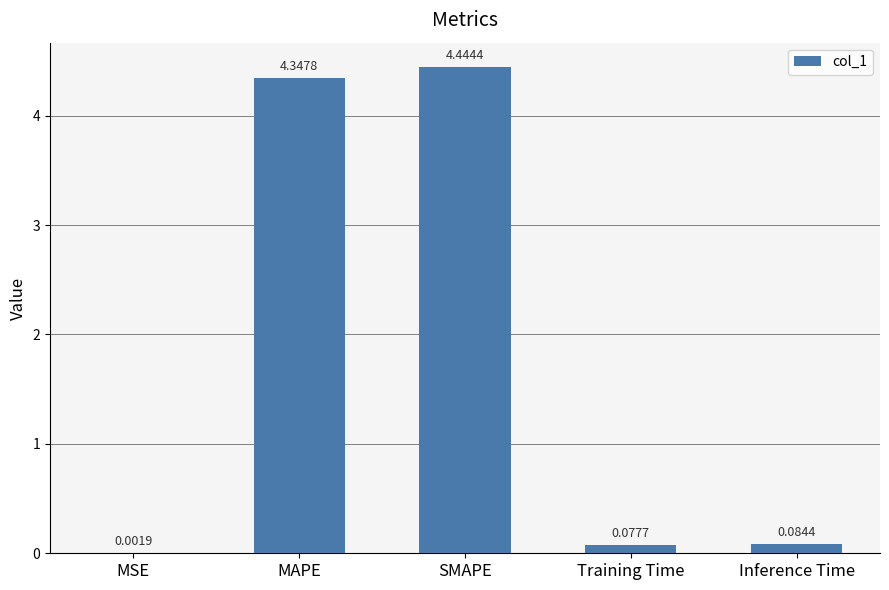

At which label is the value closest to 2?

Inference Time